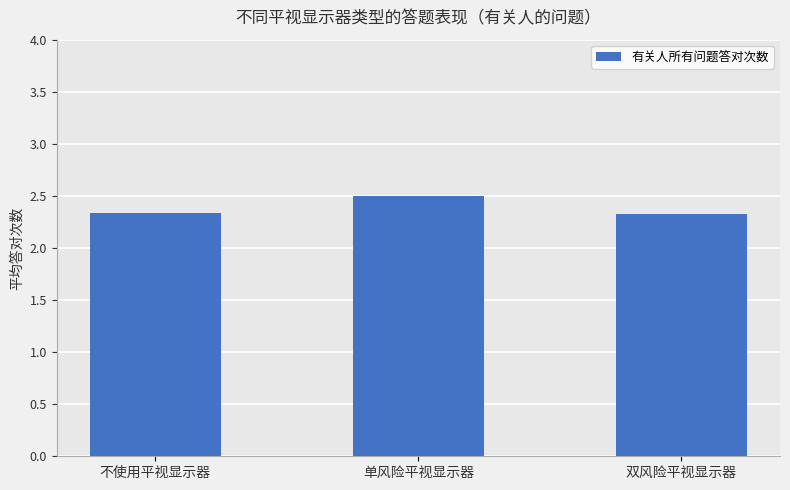

What is the difference between the values at 单风险平视显示器 and 双风险平视显示器?

0.2